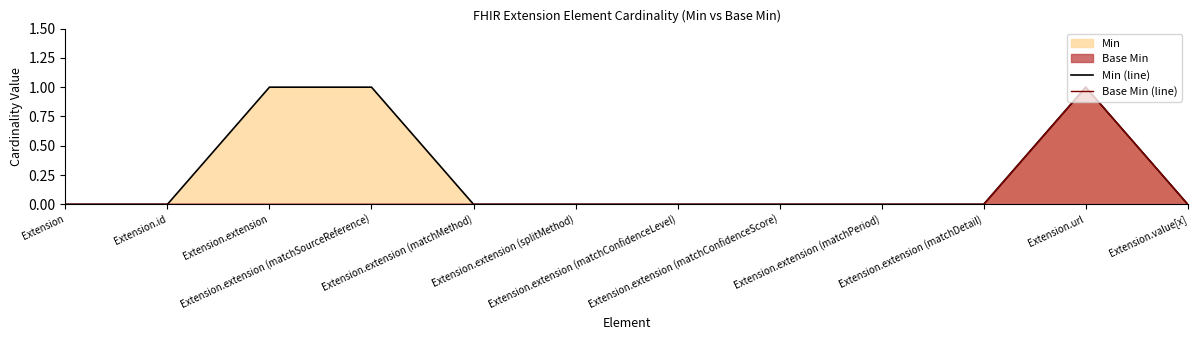

True or false: Min (line) has a value of 0 at Extension.extension (matchDetail).

True